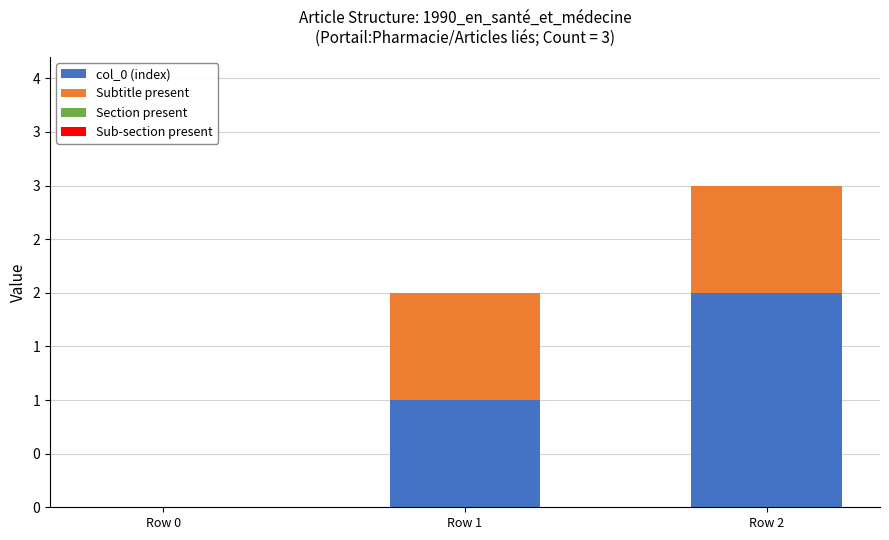

Rank the series at Row 0 from highest to lowest value.

col_0 (index), Subtitle present, Section present, Sub-section present